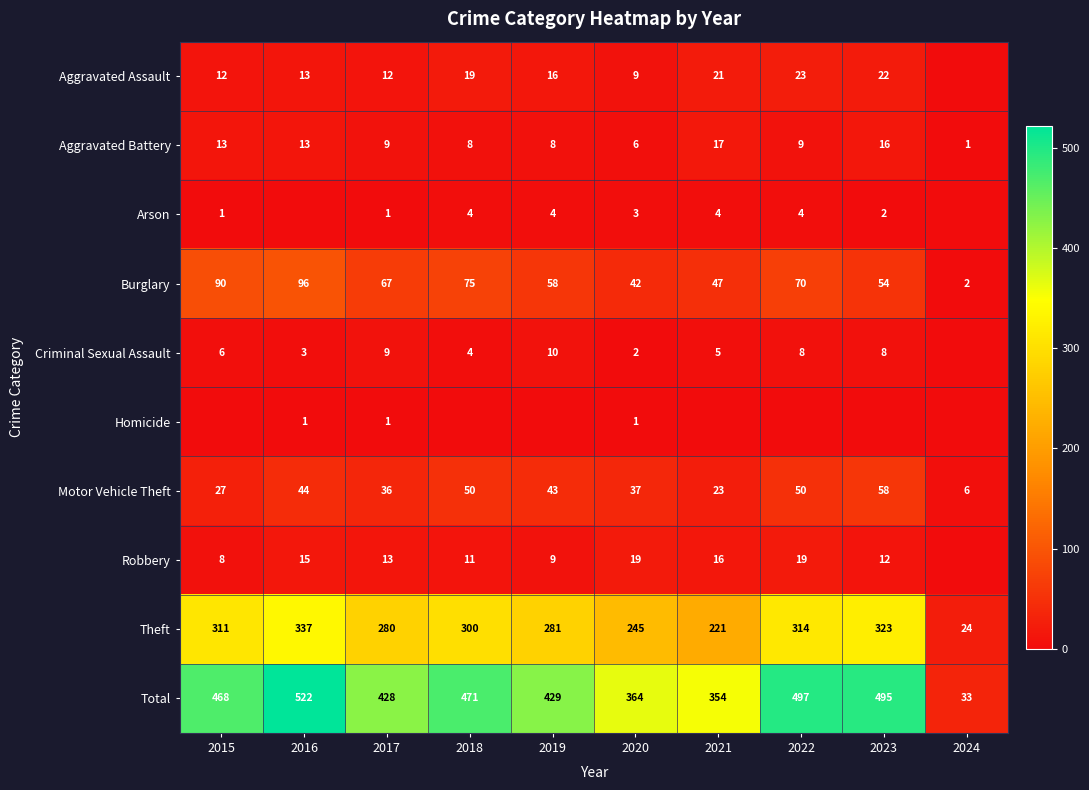

Which category has the highest value in the Motor Vehicle Theft series?

2023